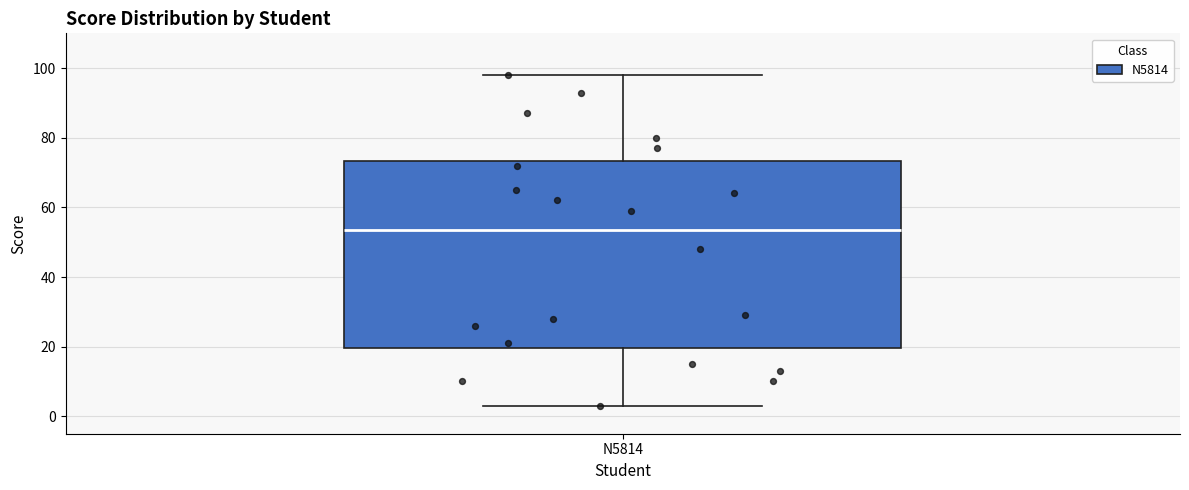

Read this box plot against the y-axis: the position of the median line, the range covered by the box, and the ends of both whiskers. The values are not printed on the chart, so give them approximately, as read against the axis.

median 54, box 20 to 74, whiskers 4 to 98